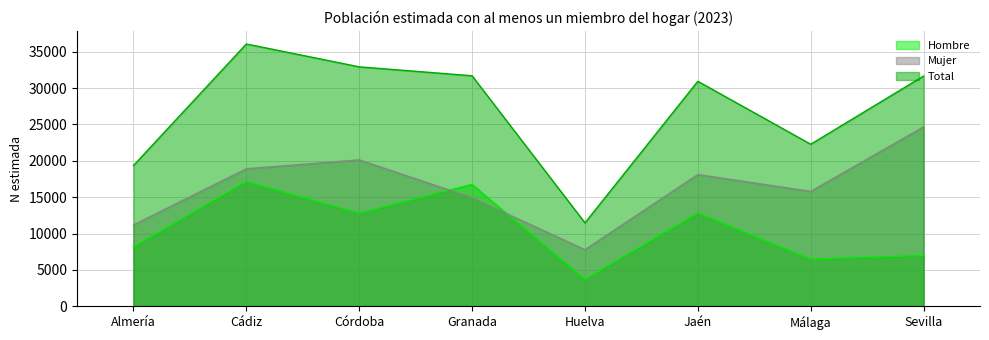

Which series has the widest spread of values?

Total